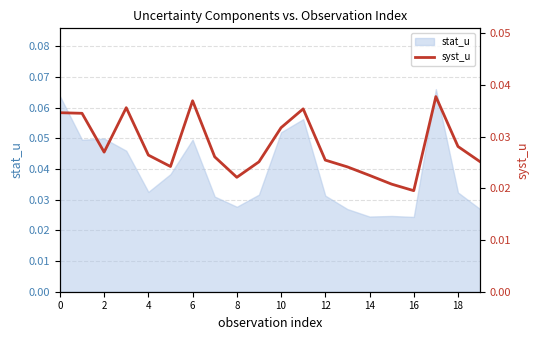

How many values are between 0 and 1?

20